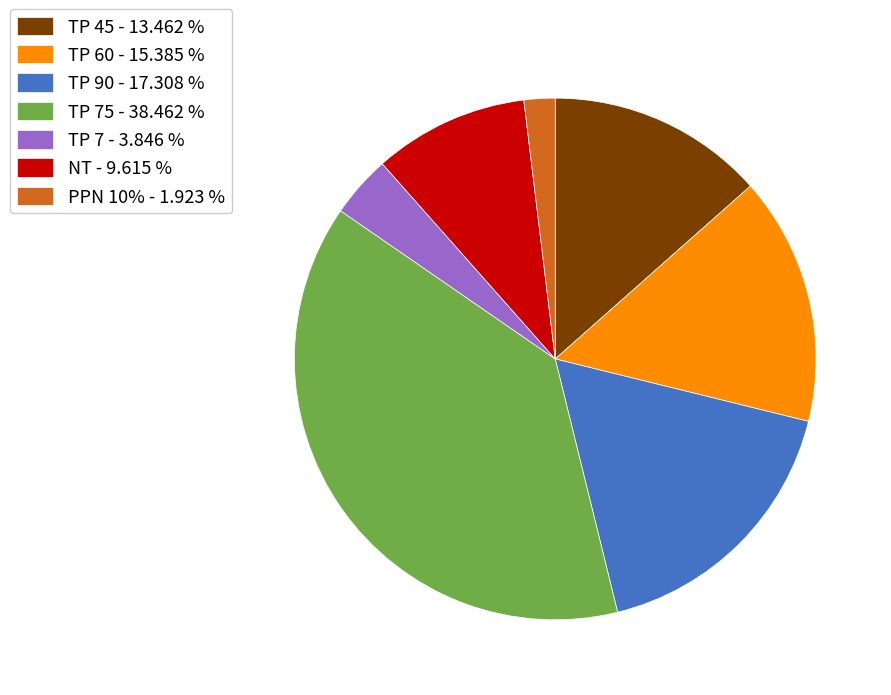

Count the number of slices in the pie.

7